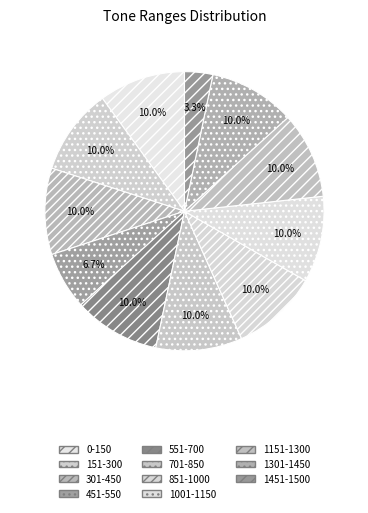

How many segments does this pie chart have?

11